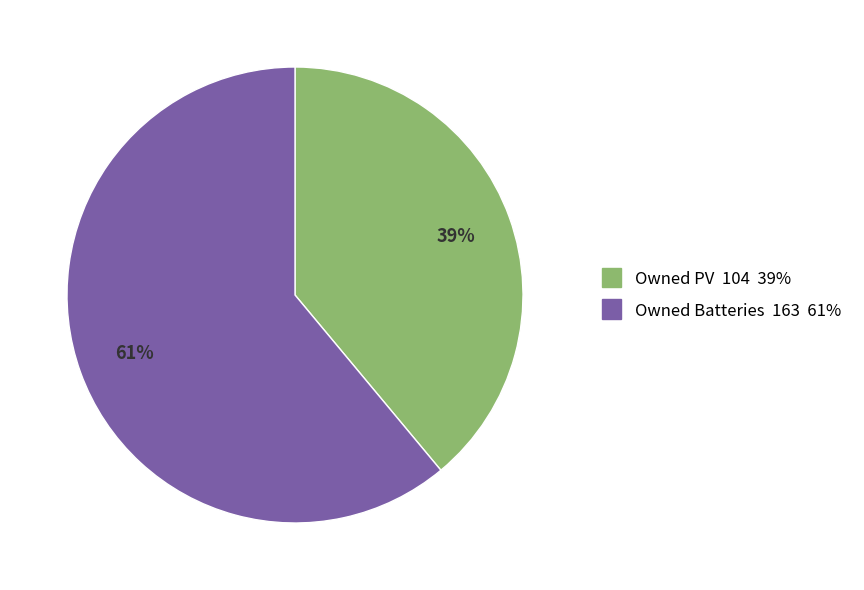

Is the sum of Owned Batteries and Owned PV greater than half?

Yes